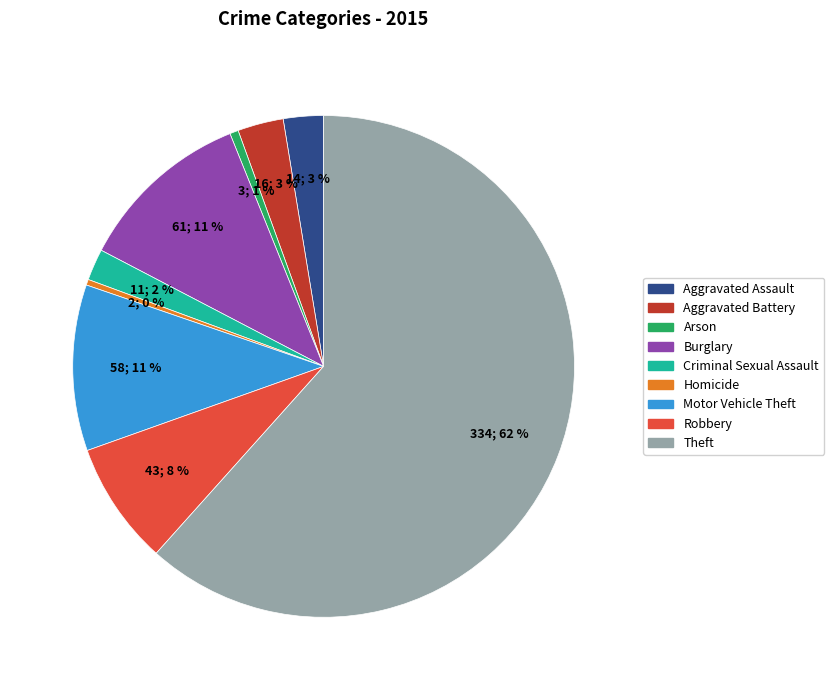

Between Robbery and Criminal Sexual Assault, which is larger?

Robbery